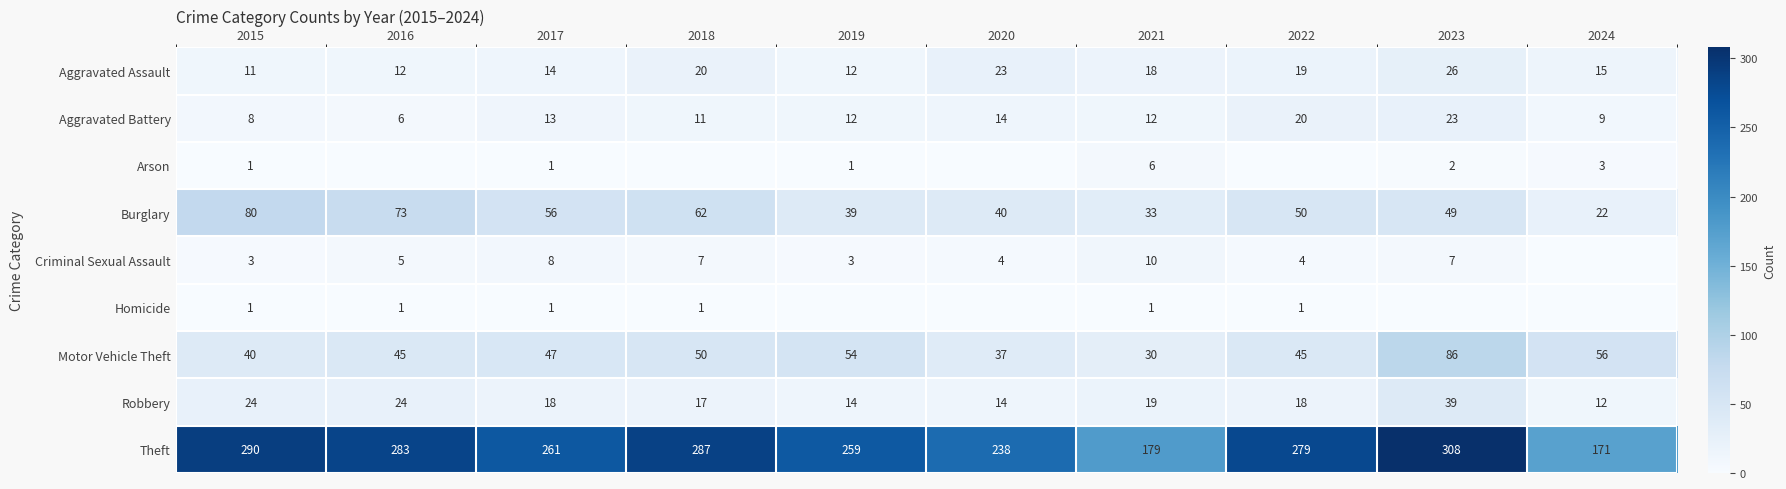

What is the minimum value for Aggravated Assault?

11